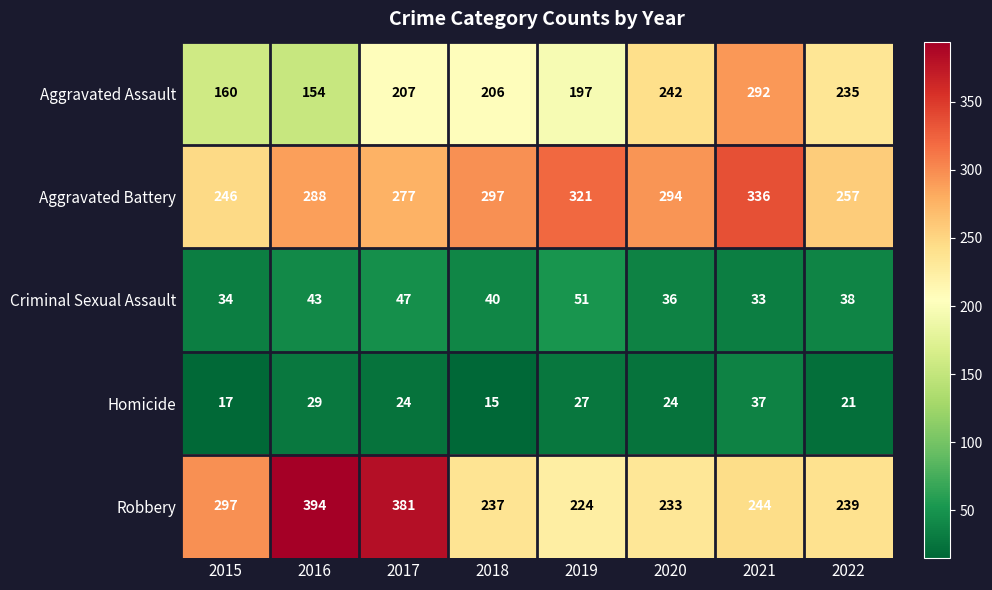

Which category has the lowest value across all series?

2018